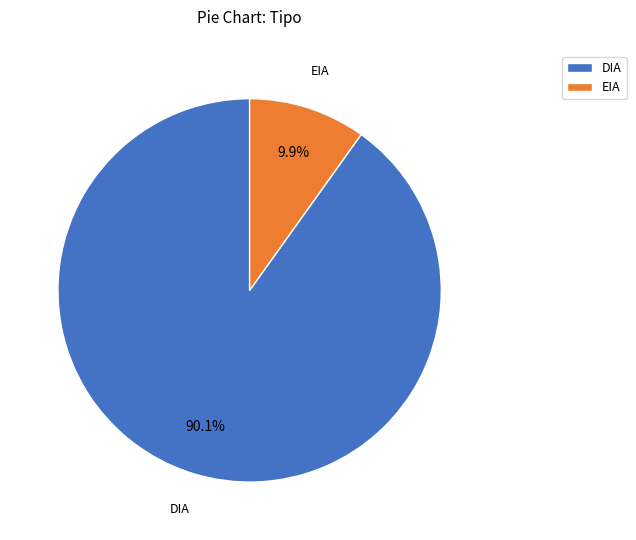

Which slice is the largest?

DIA